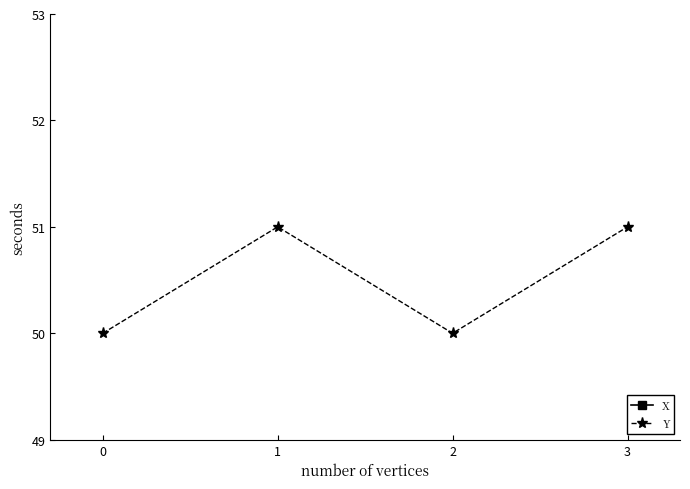

Which series has the largest total across all categories?

X